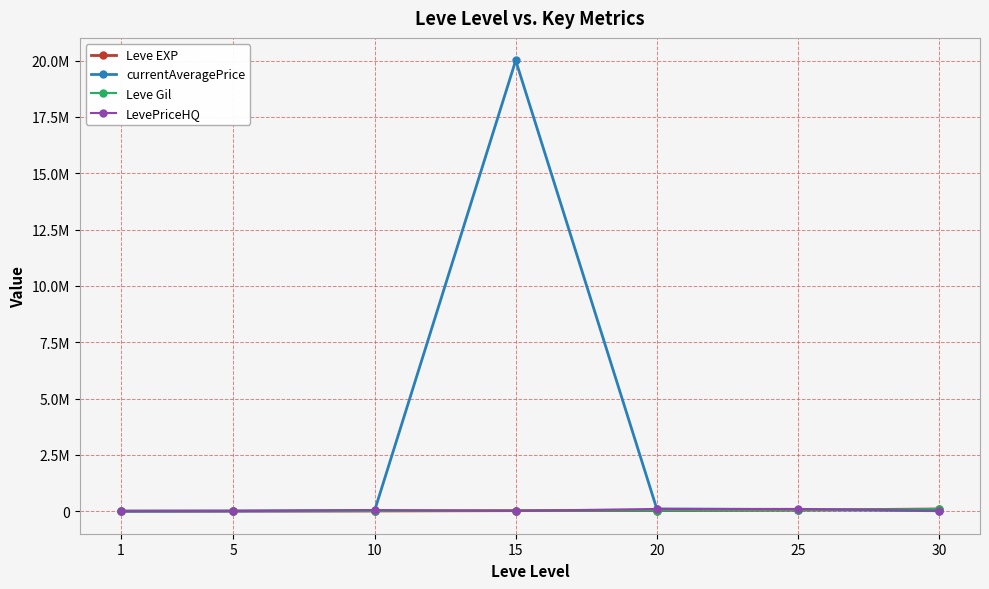

Does the chart have visible grid lines?

Yes